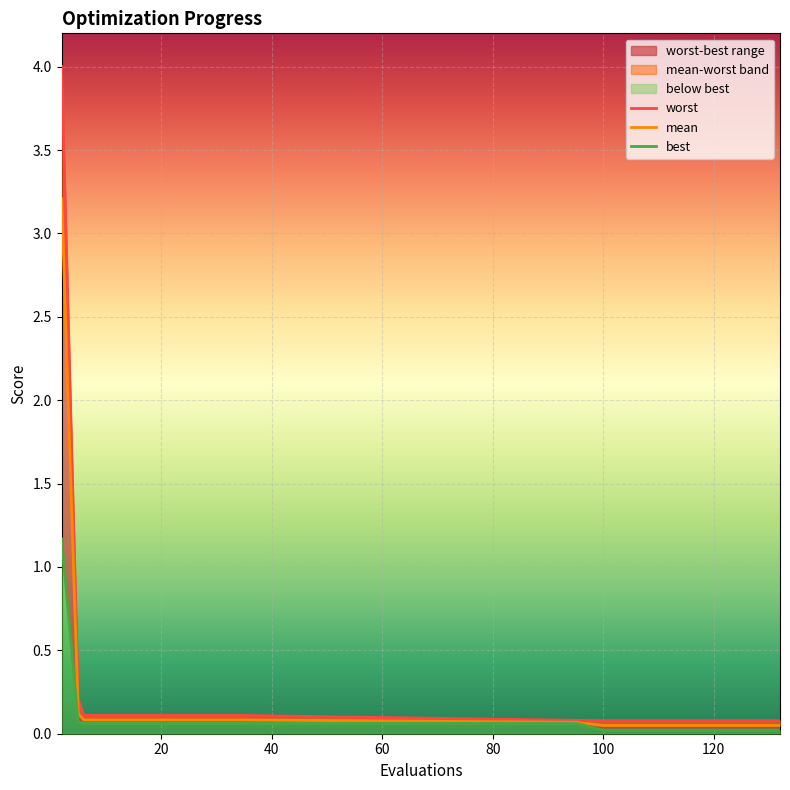

List the series in order of their peak value, highest first.

worst, mean, best